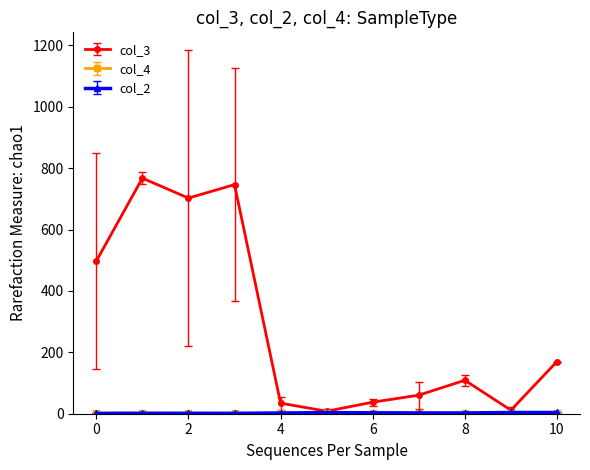

Which series has the largest range (max minus min)?

col_3